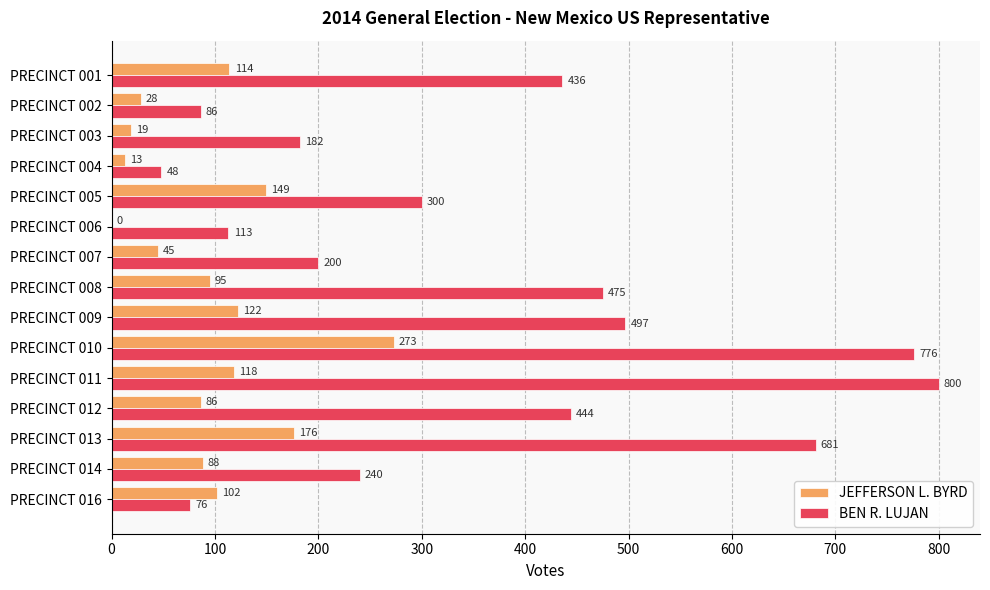

How many data points does each series have?

15